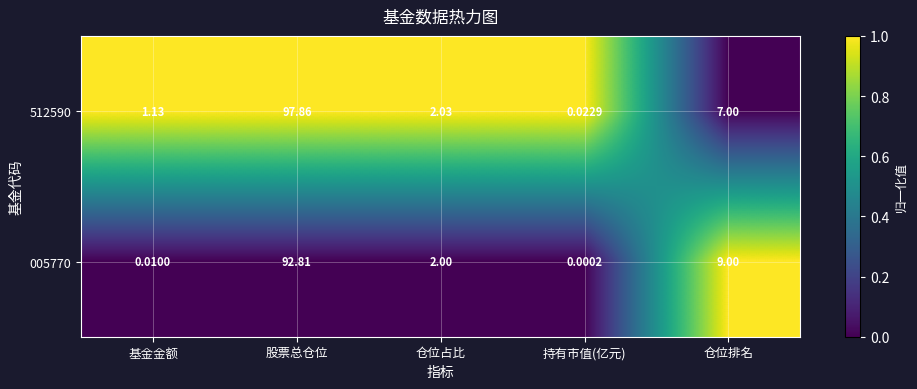

At 股票总仓位, list the series in order from largest to smallest.

512590, 005770